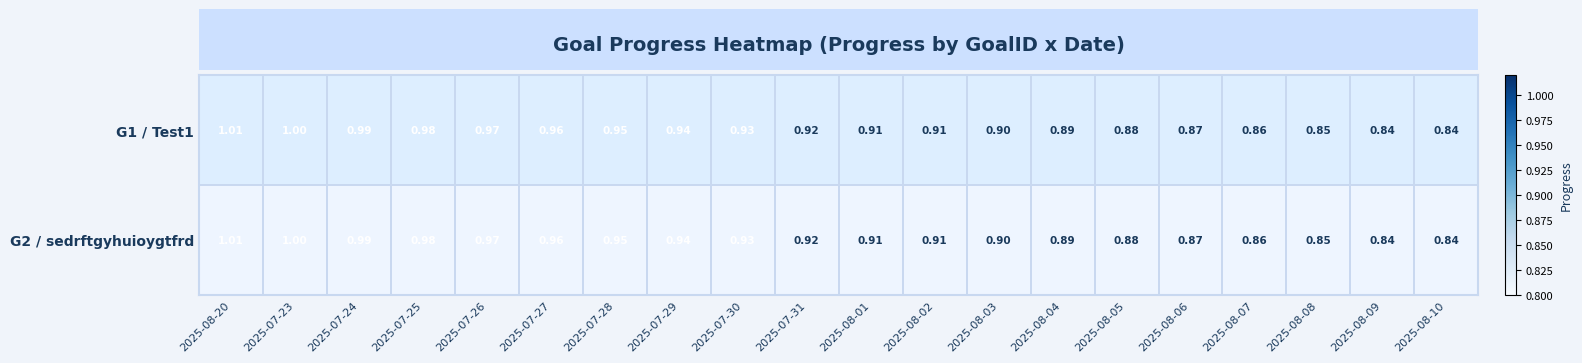

Which label corresponds to the largest value in the chart?

2025-08-20